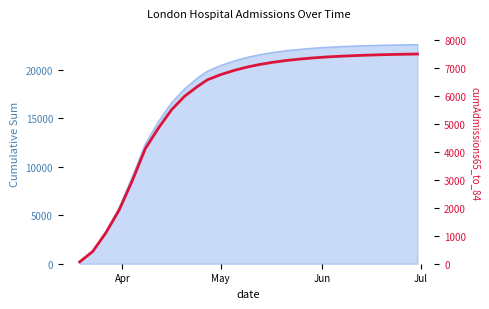

Reading right to left, extract all data points from this chart.

7490	7482	7473	7461	7447	7429	7408	7382	7349	7308	7258	7196	7119	7023	6901	6754	6572	6338	5982	5498	4842	4107	2954	1909	1107	440	65